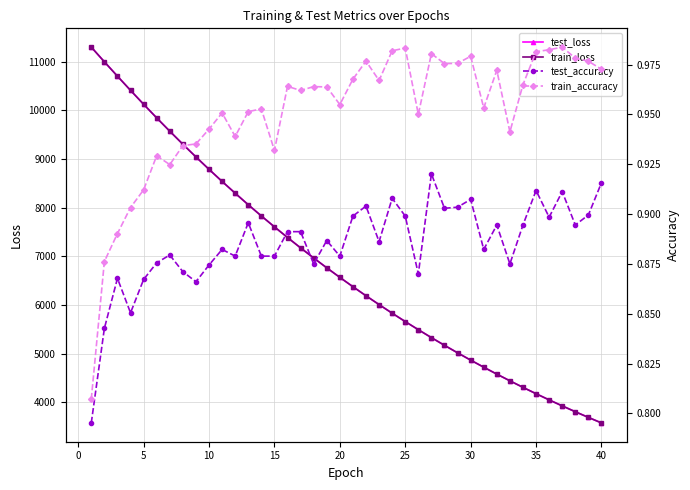

What is the average value of the test_accuracy series?

0.9